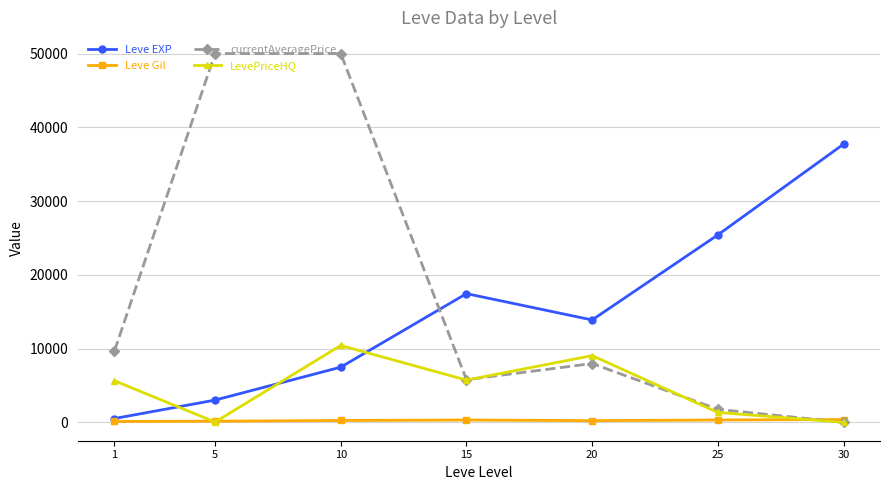

At which label does Leve EXP reach its peak?

30